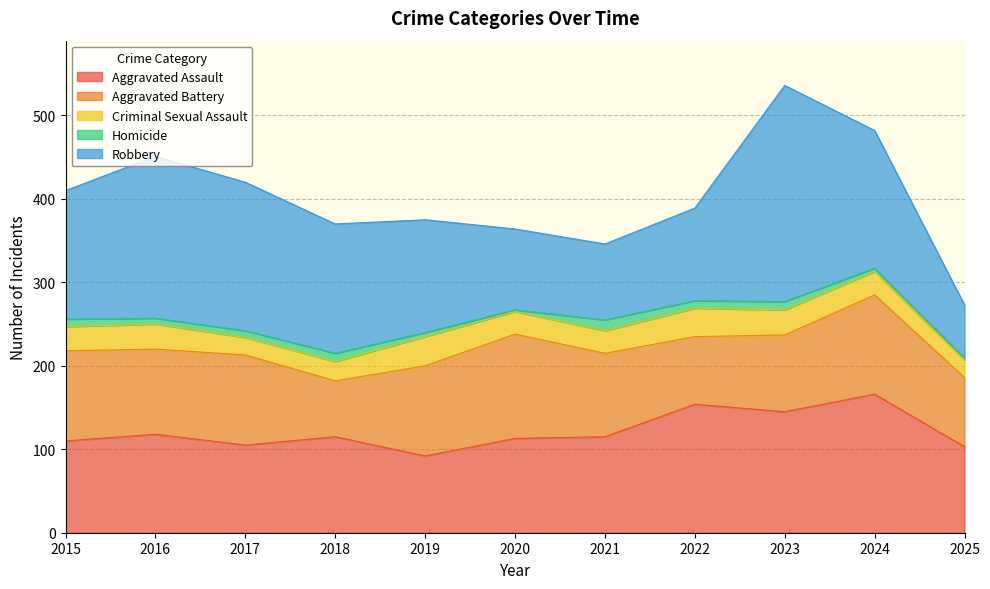

The value of Aggravated Battery at 2021 is 56. True or false?

False